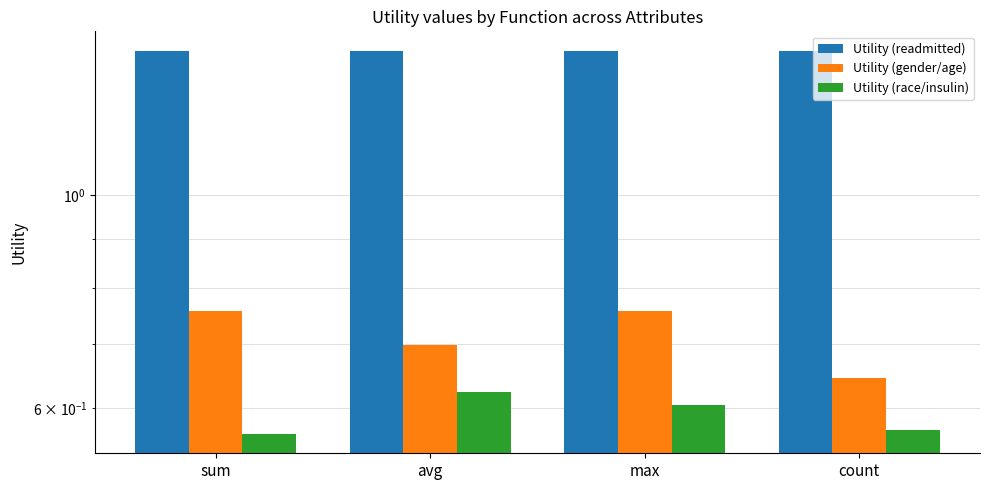

At how many categories does at least one series exceed 0?

4